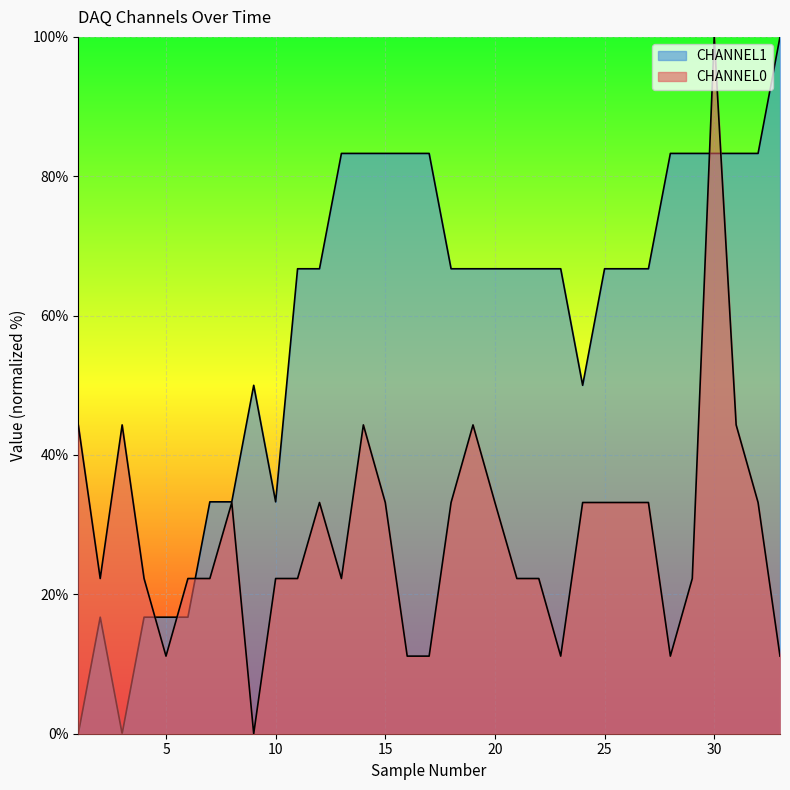

What is the greatest value displayed?

100.0